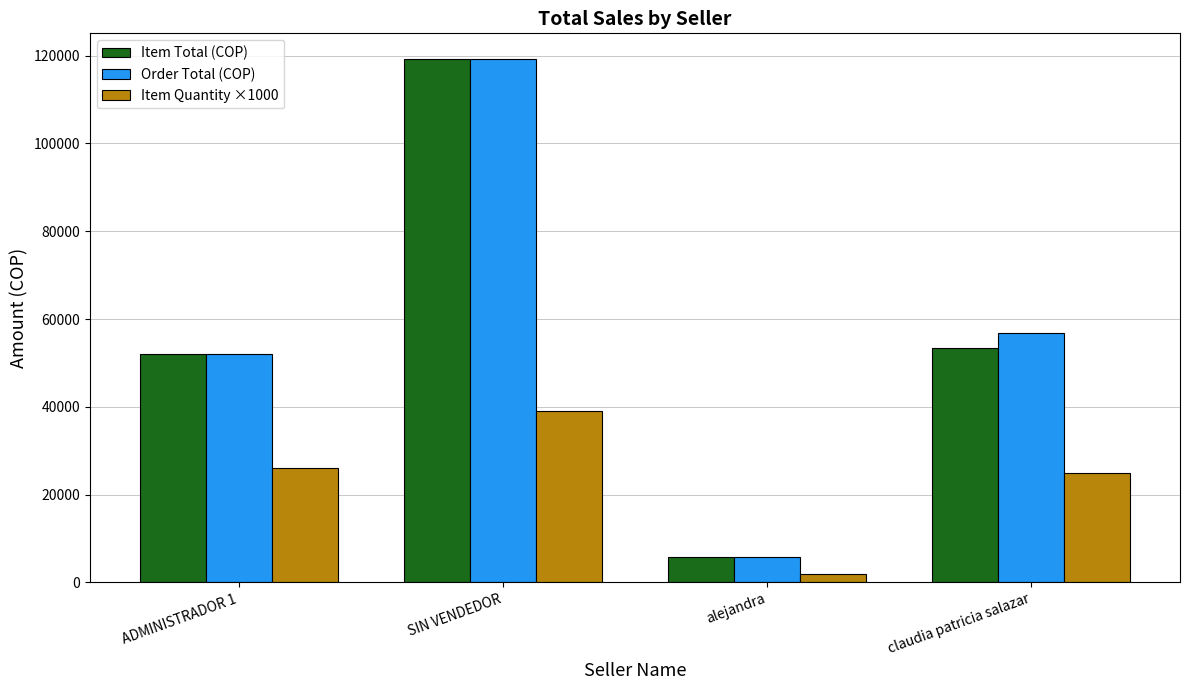

What is the difference between the second highest and second lowest values in the Order Total (COP) series?

4800.0